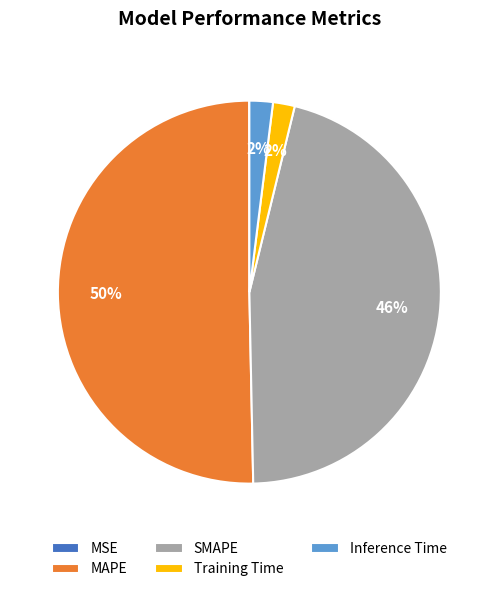

Which slice represents more than half of the pie?

MAPE